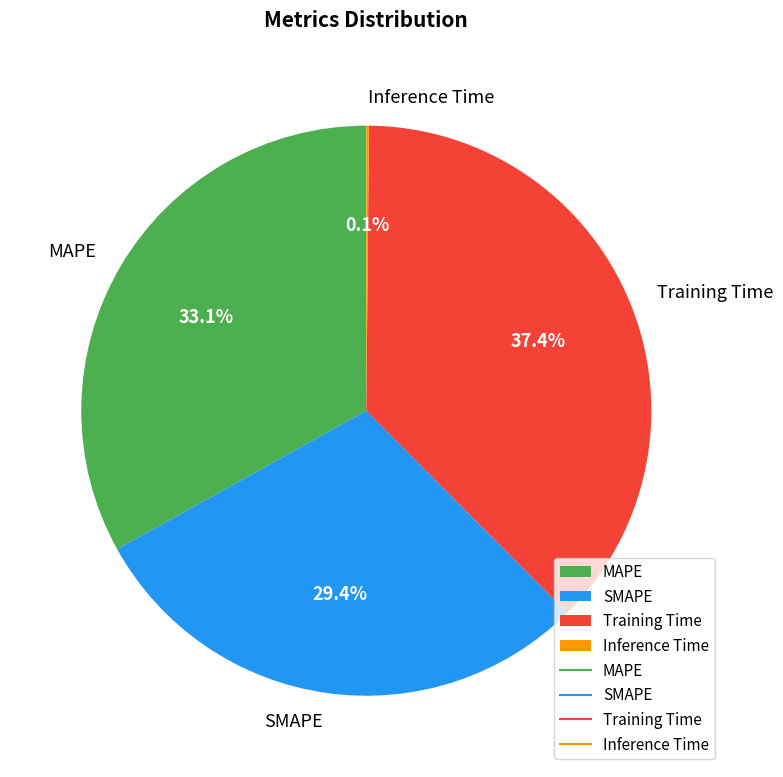

Is MAPE the majority of the pie?

No